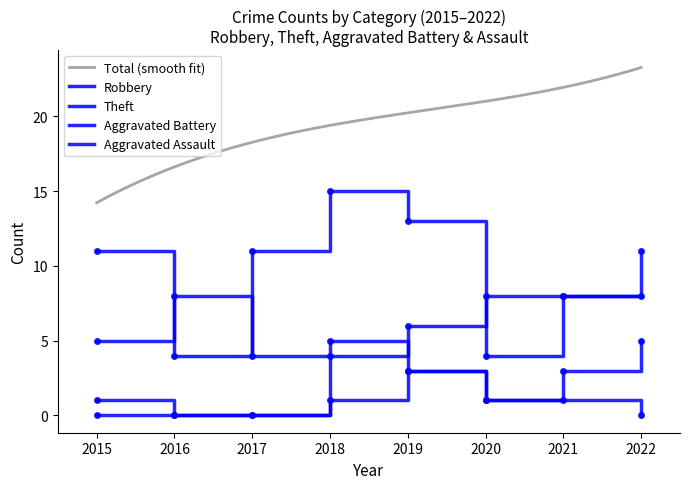

Where is Aggravated Battery nearest to the value 2?

2015